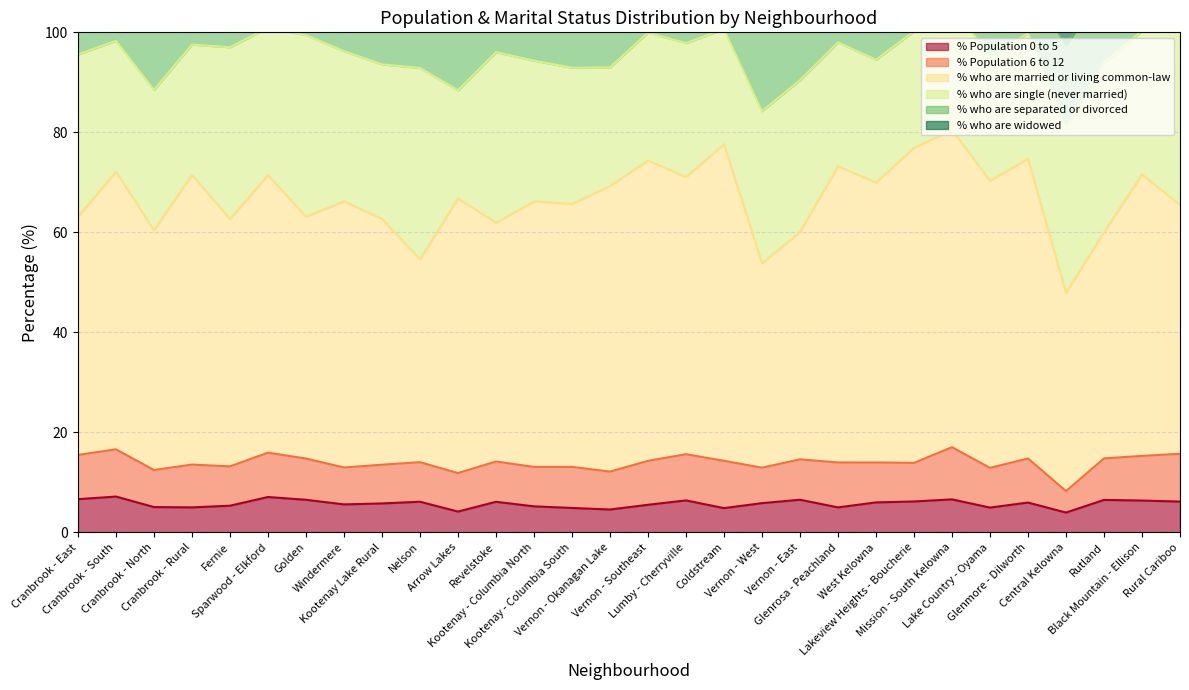

True or false: % Population 0 to 5 and % who are married or living common-law intersect in this chart.

False